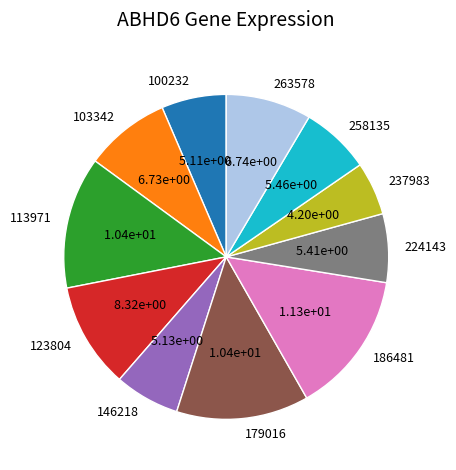

How many slices are in this pie chart?

11